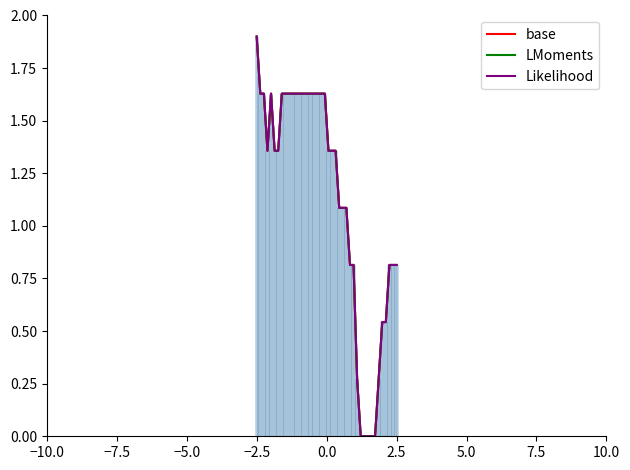

The base series shows -0.7 at 31. True or false?

False